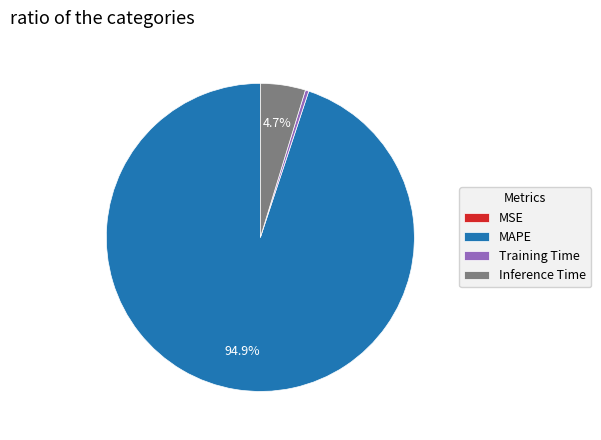

Does Inference Time represent more than half of the total?

No